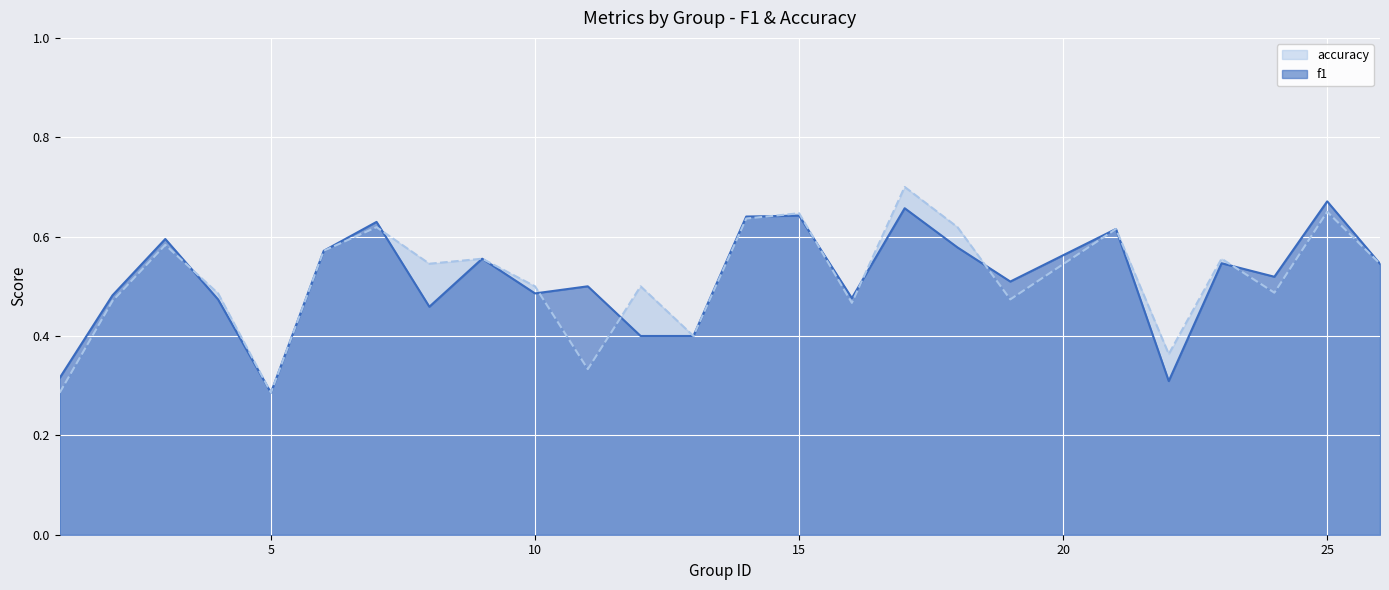

How many categories are shown in the chart?

25